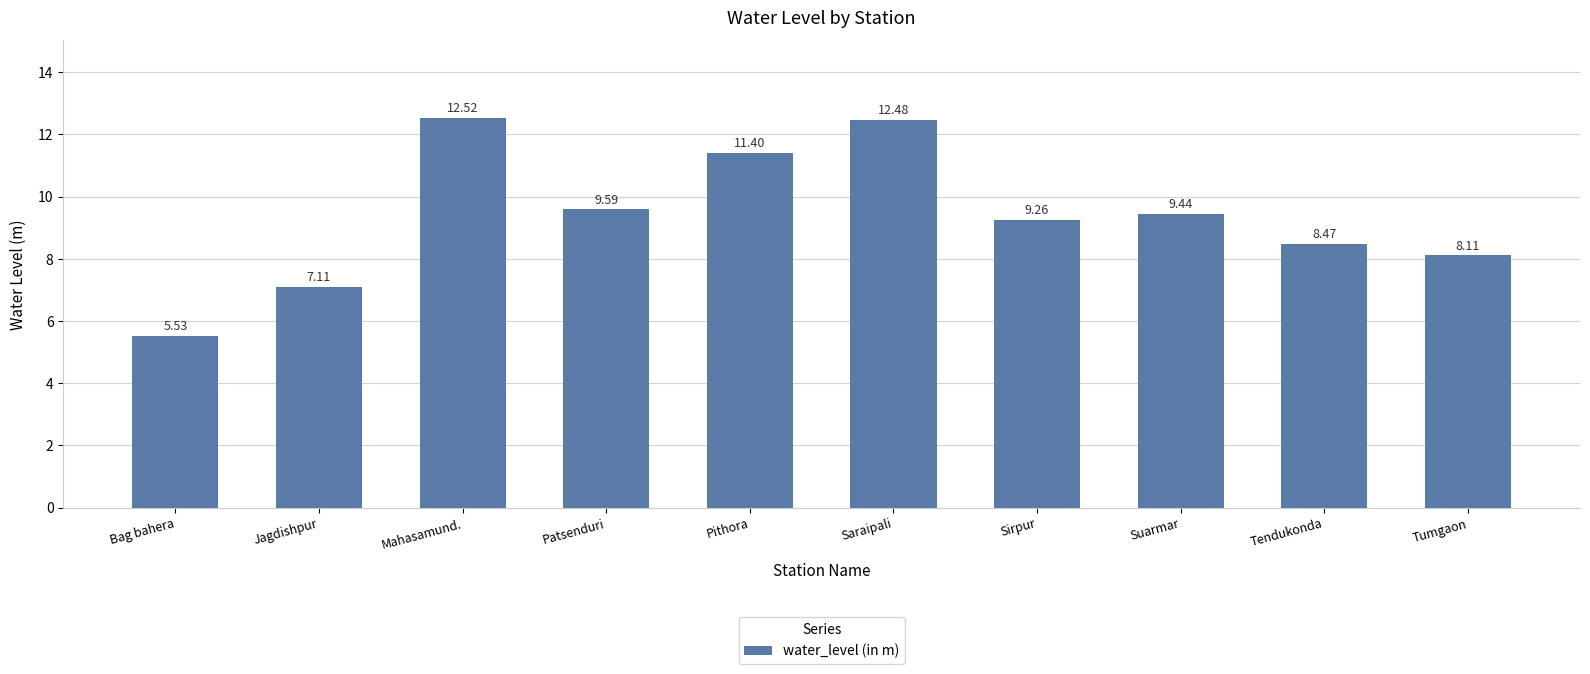

The value at Tumgaon is 1.9. True or false?

False